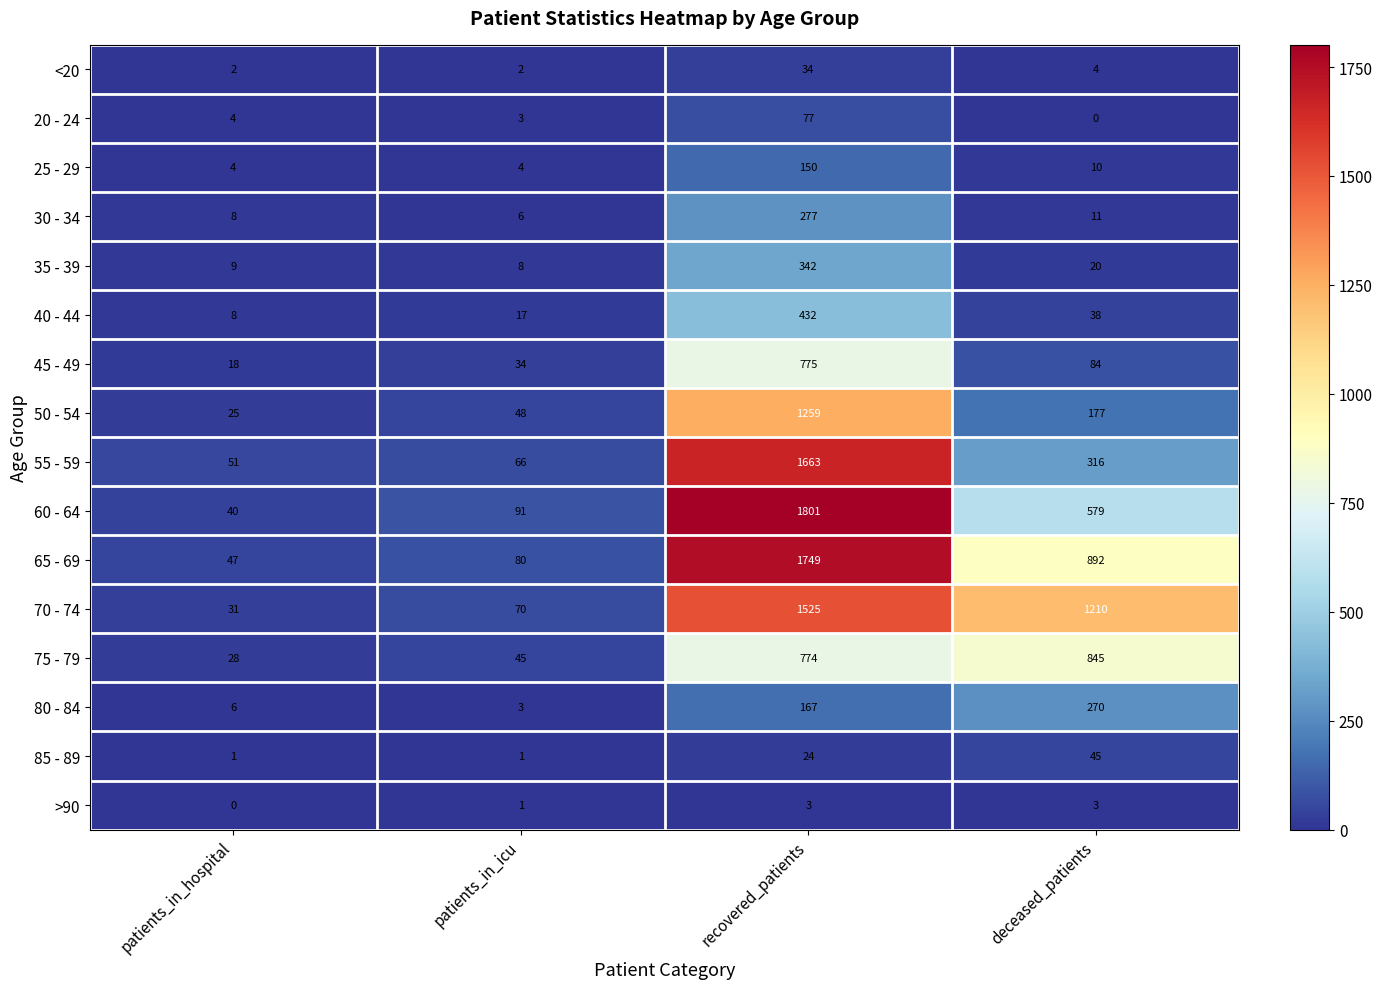

What is the lowest value of the 40 - 44 series?

8